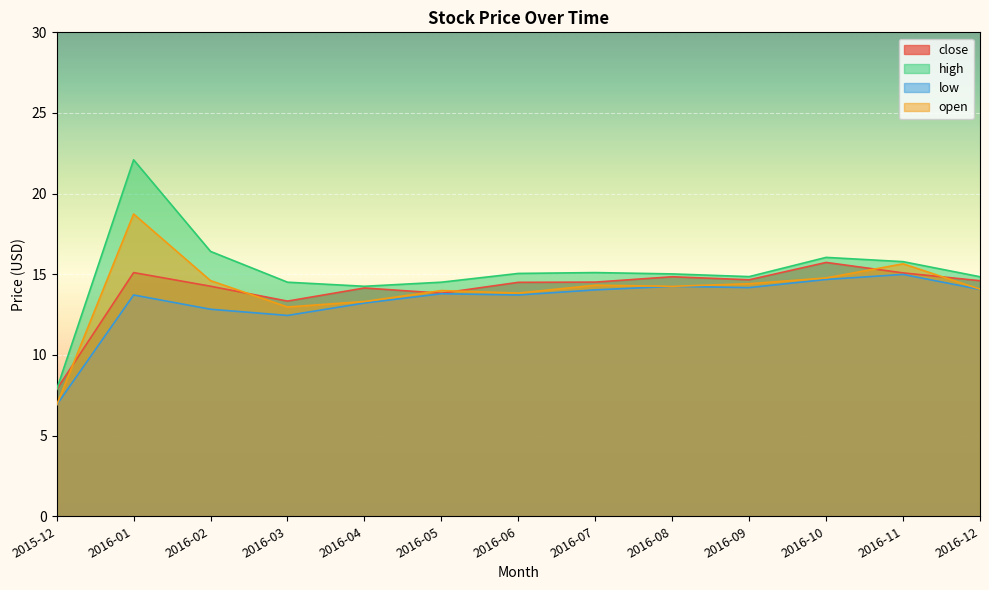

True or false: low and close intersect in this chart.

False